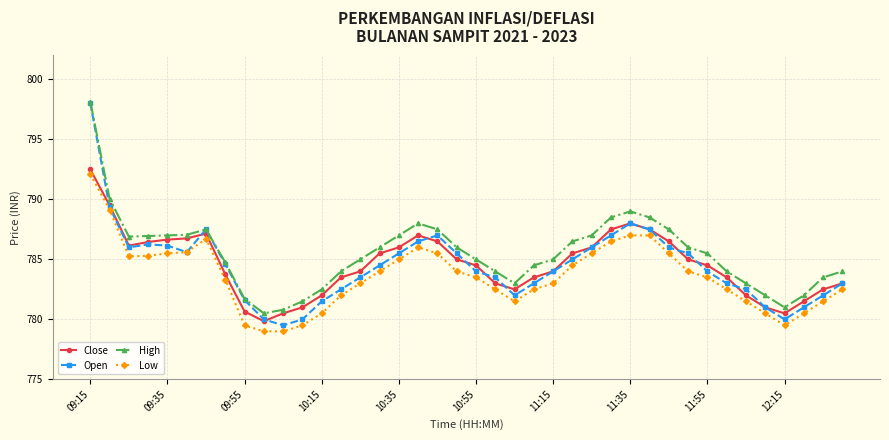

How many categories are shown in the chart?

40